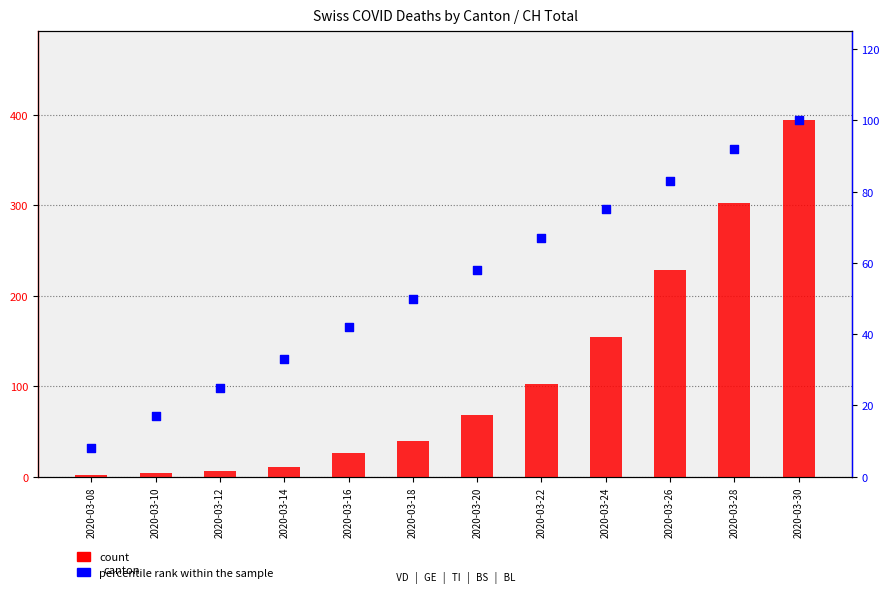

At how many categories does at least one series exceed 303?

1